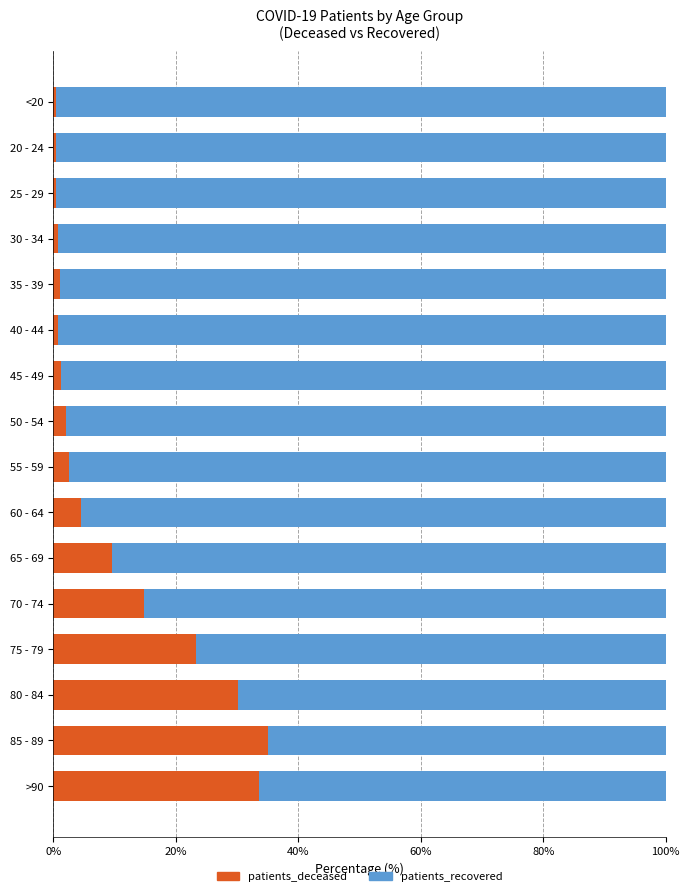

Where is patients_deceased nearest to the value 17?

70 - 74